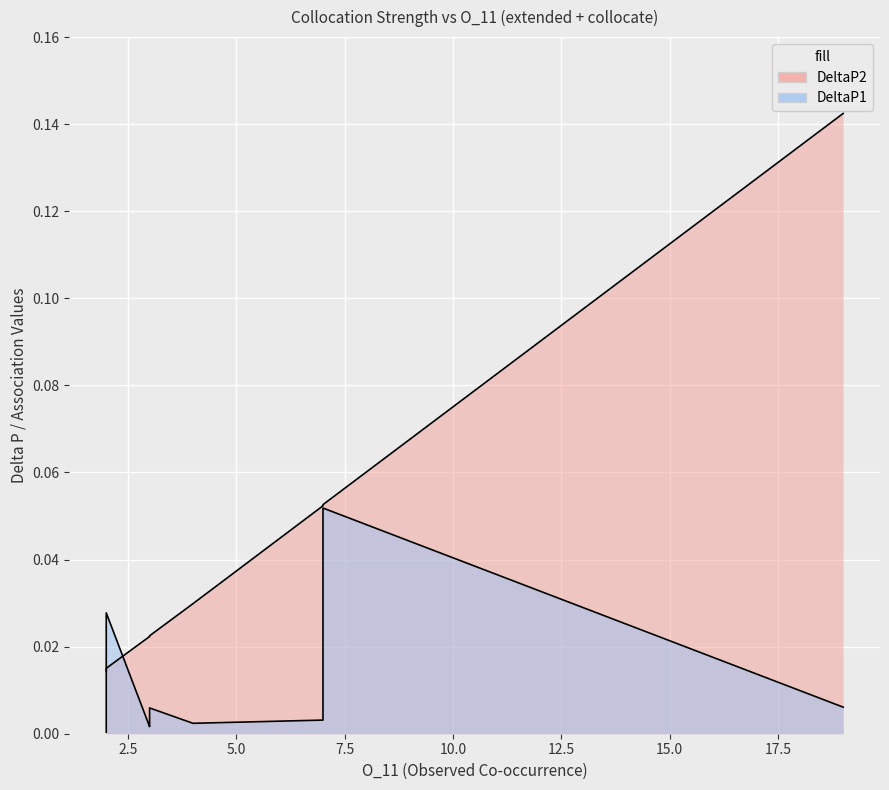

True or false: DeltaP2 has a value of 0.0 at range.

False